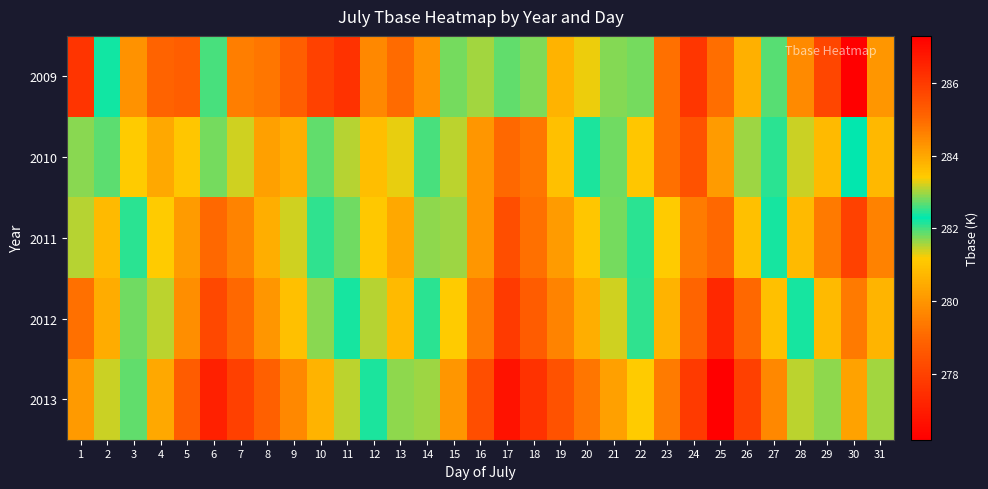

At which category is the sum across all series the highest?

25